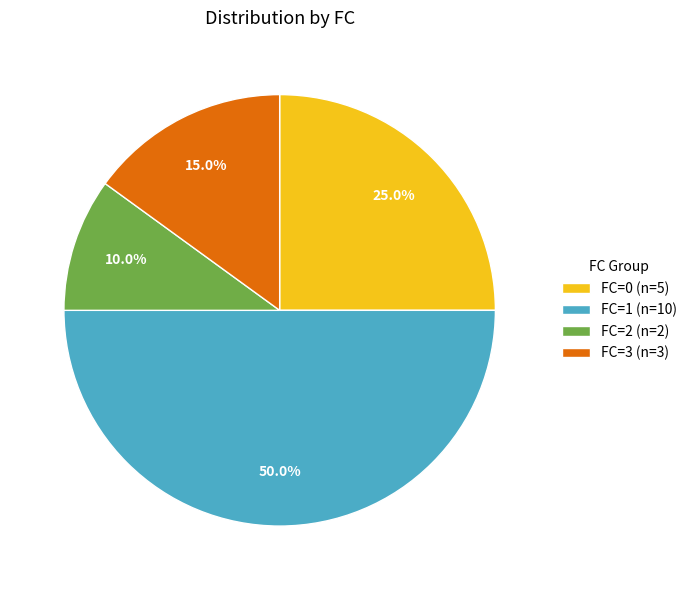

Count the number of slices in the pie.

4